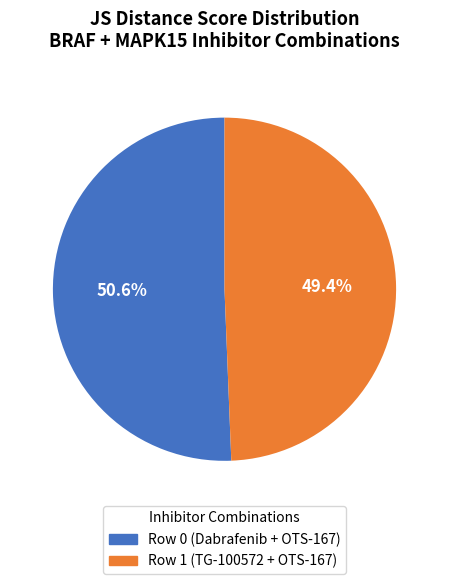

To the nearest percent, what is the difference between the largest and smallest slice percentages?

1%